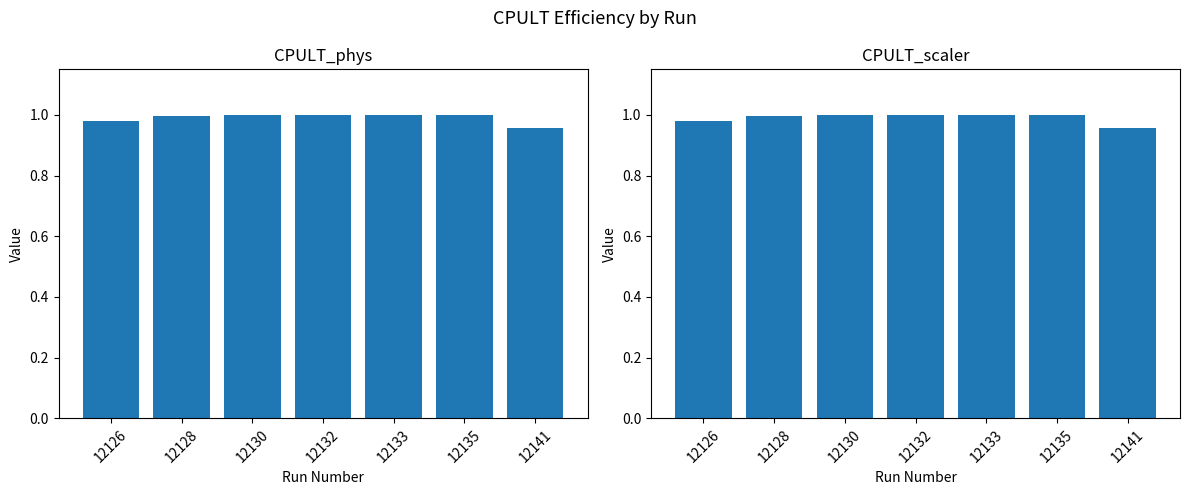

Is it true that CPULT_scaler equals 1.0 at 12141?

True